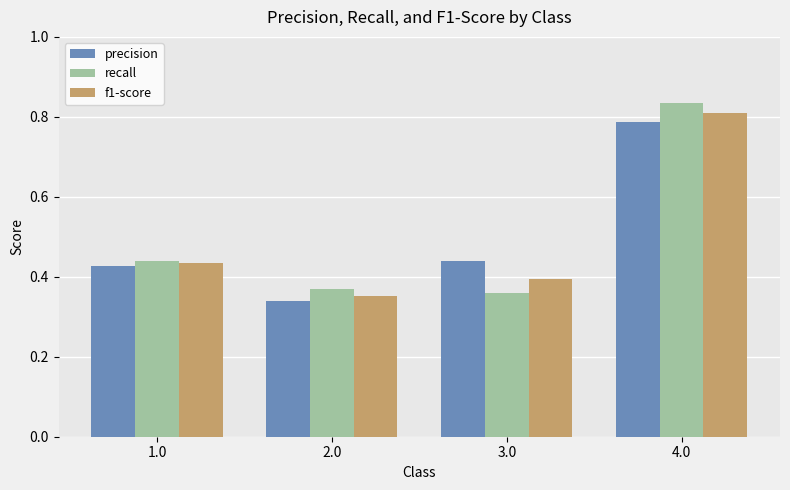

The recall series shows 0.6 at 3.0. True or false?

False